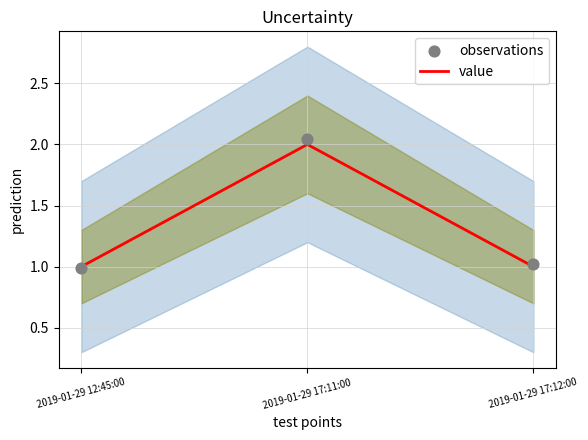

What are all the series names shown in the legend?

value, observations